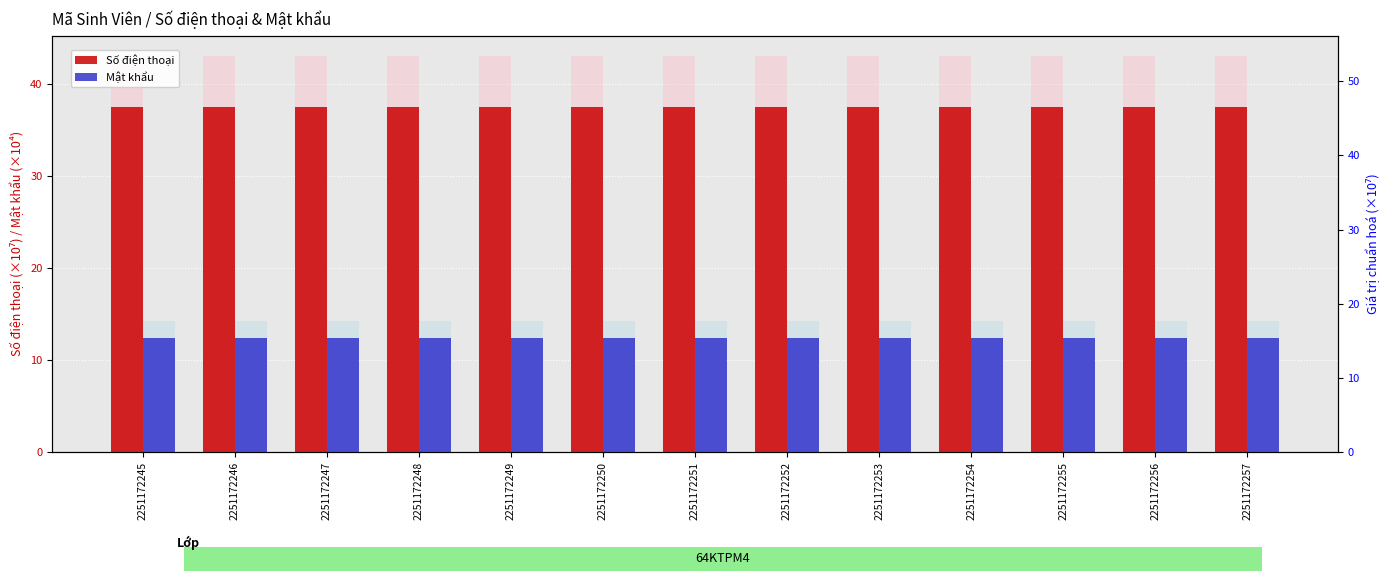

What is the average value of the Mật khẩu series?

12.3